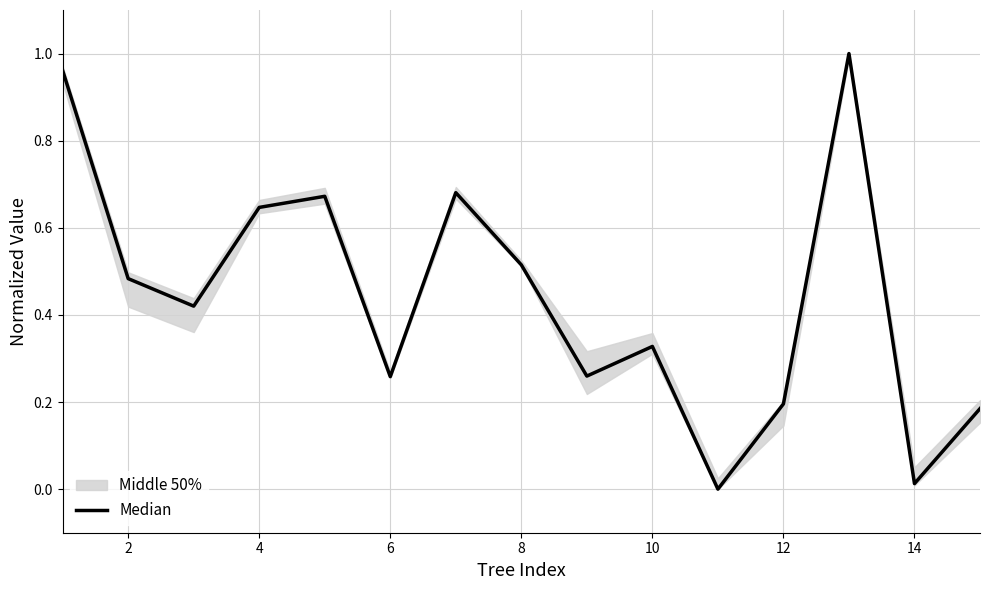

True or false: the data shows 1.0 at 8.

False